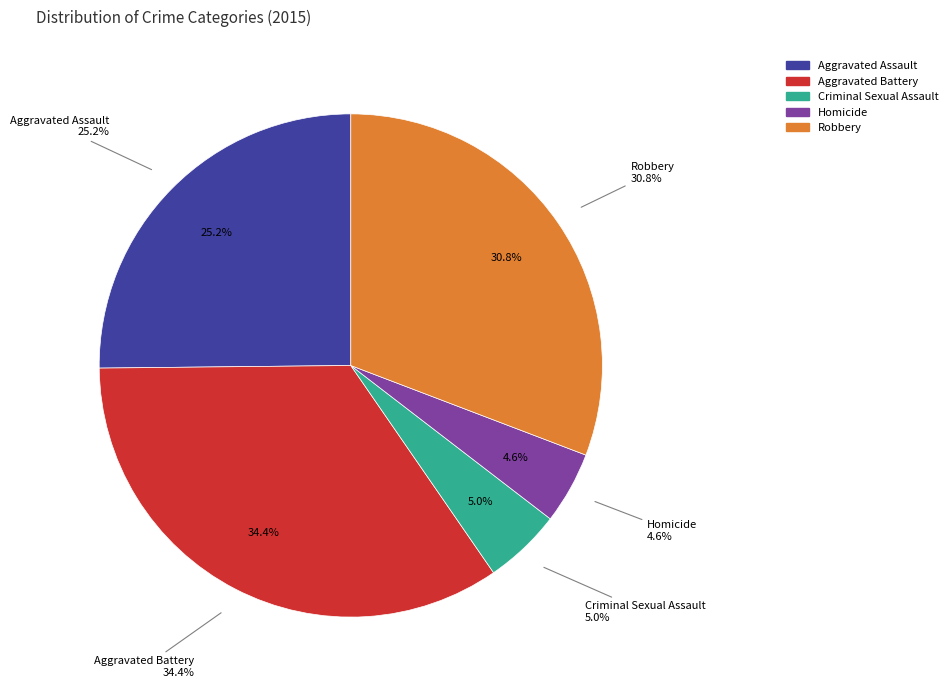

Is Homicide the majority of the pie?

No